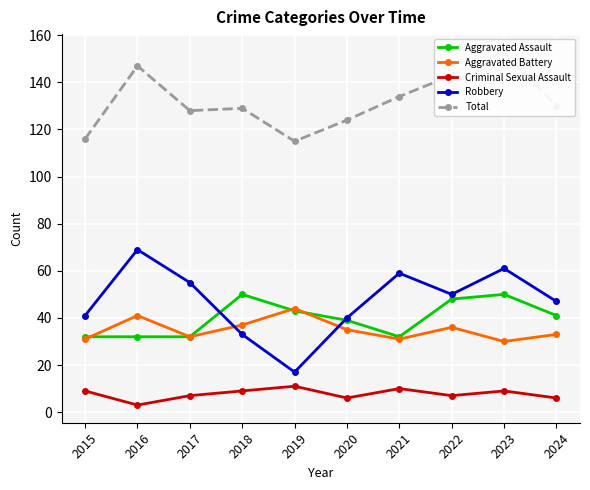

What is the approximate value of Robbery at 2016, to the nearest 10?

70